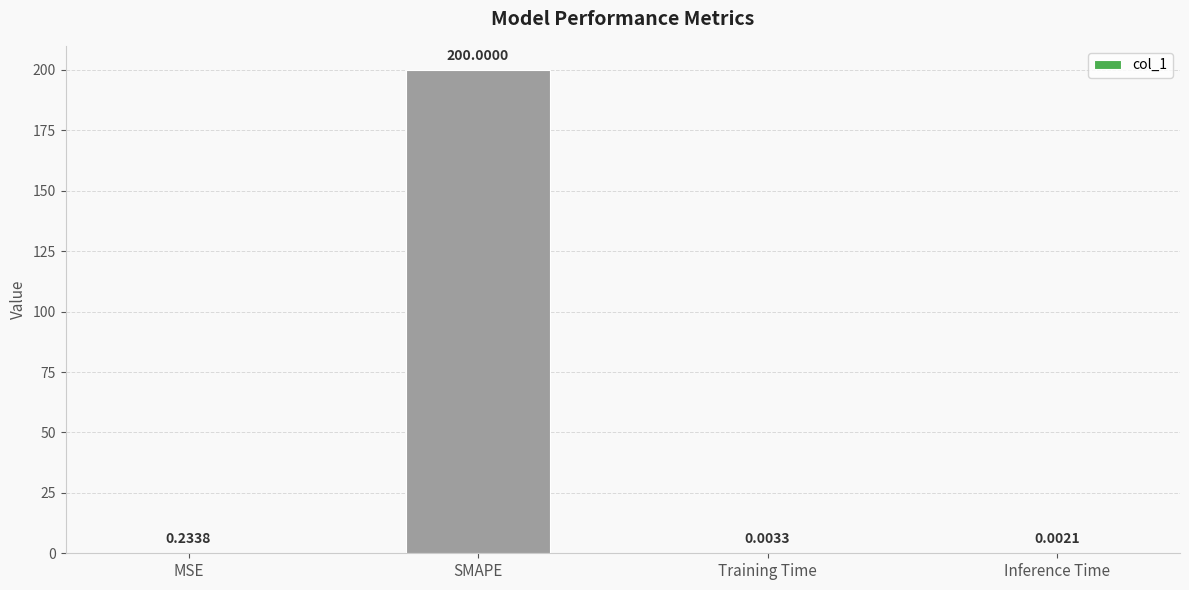

Between MSE and Inference Time, which is larger?

MSE